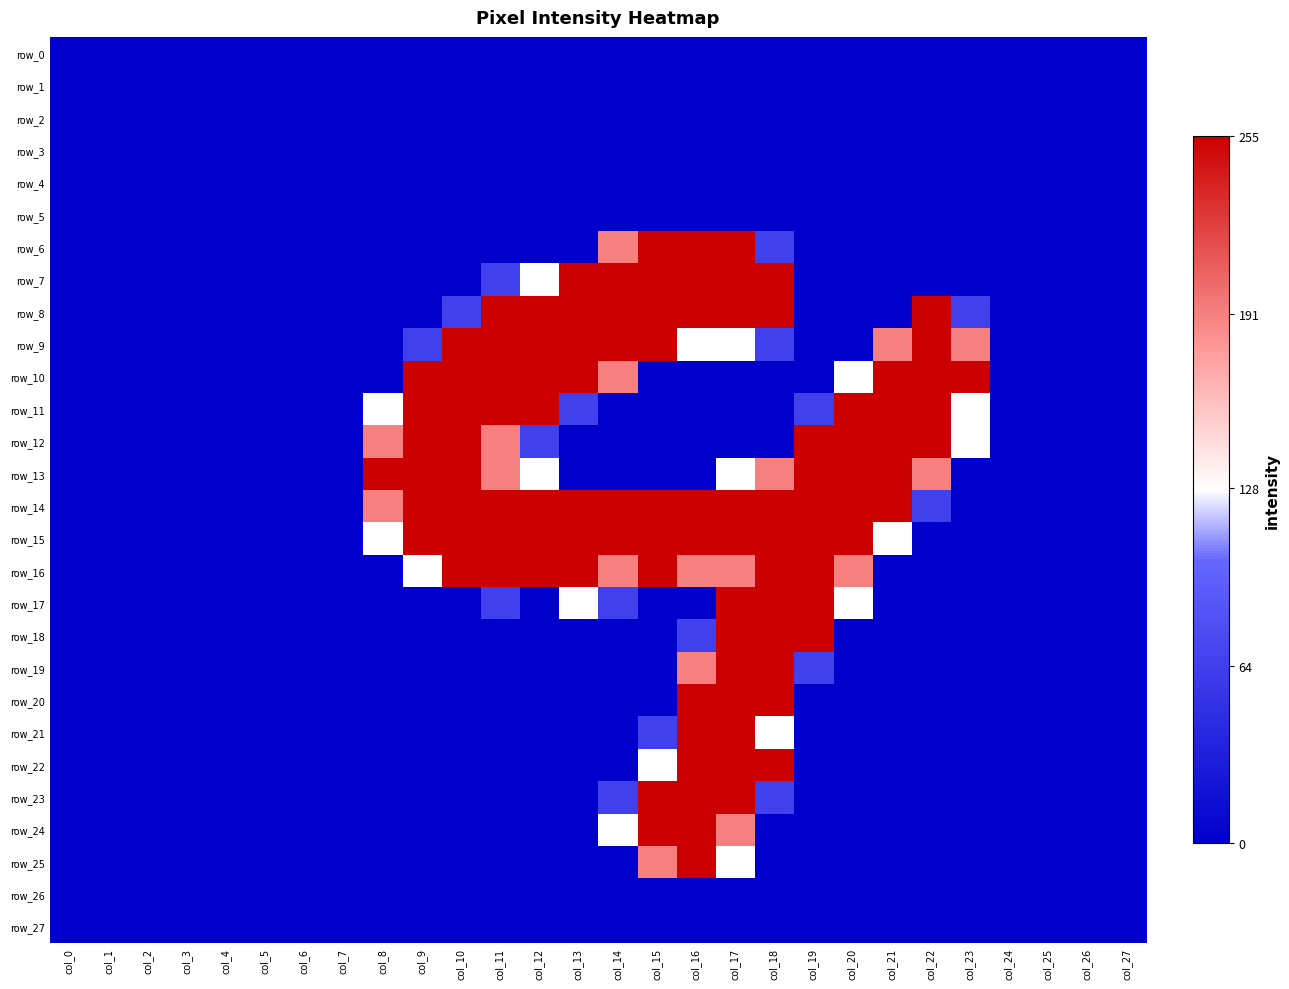

Is the value of row_16 at col_9 greater than the value of row_17 at col_21?

Yes